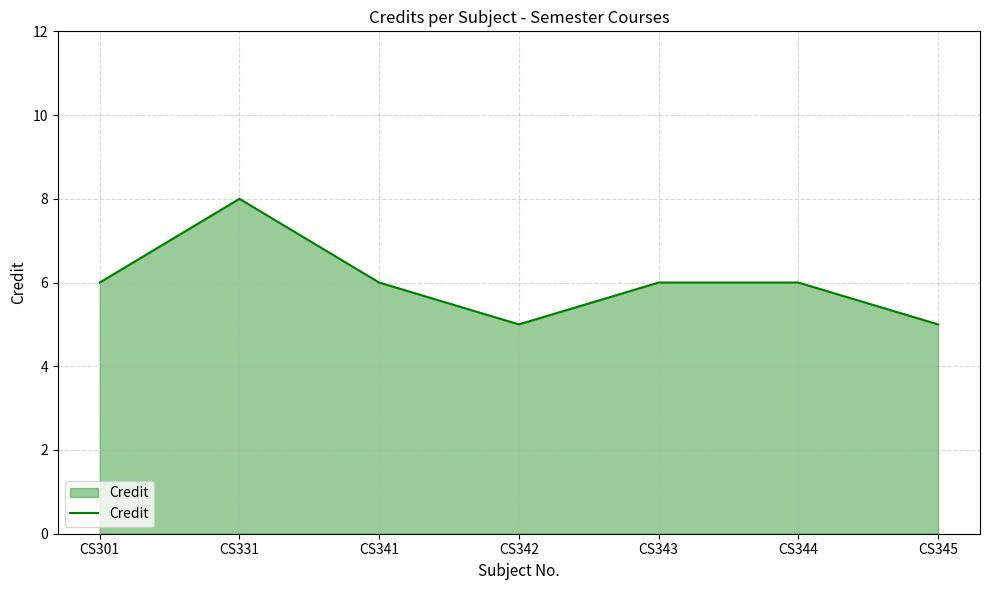

Which has a higher value, CS342 or CS341?

CS341